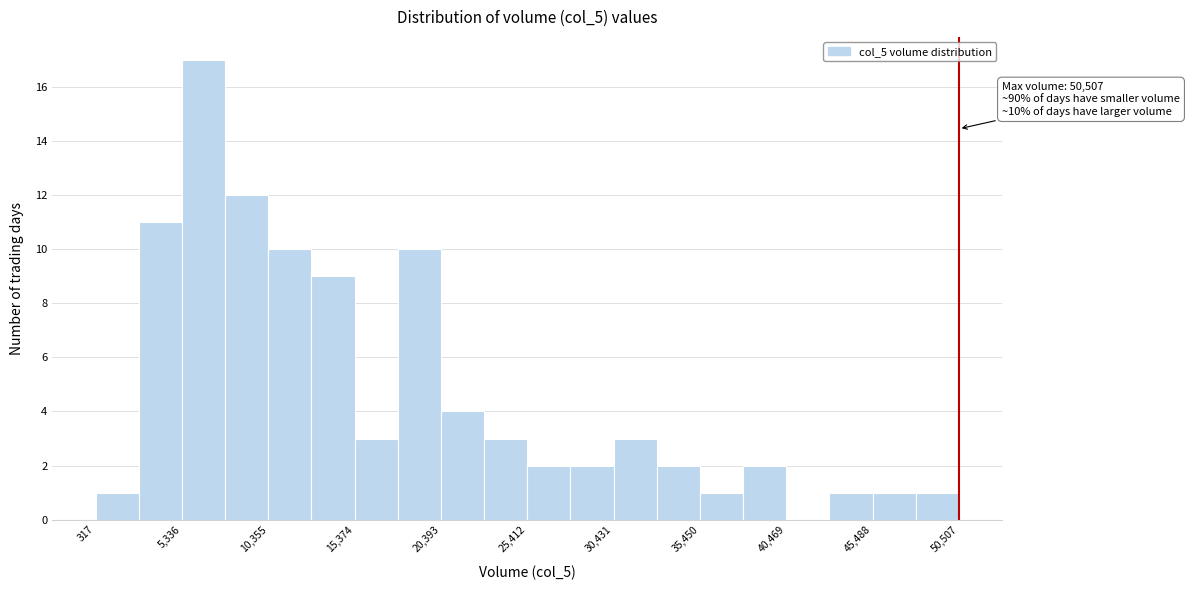

Around what value on the x-axis is the tallest bar? Give the approximate position of its centre, as read against the axis.

7000